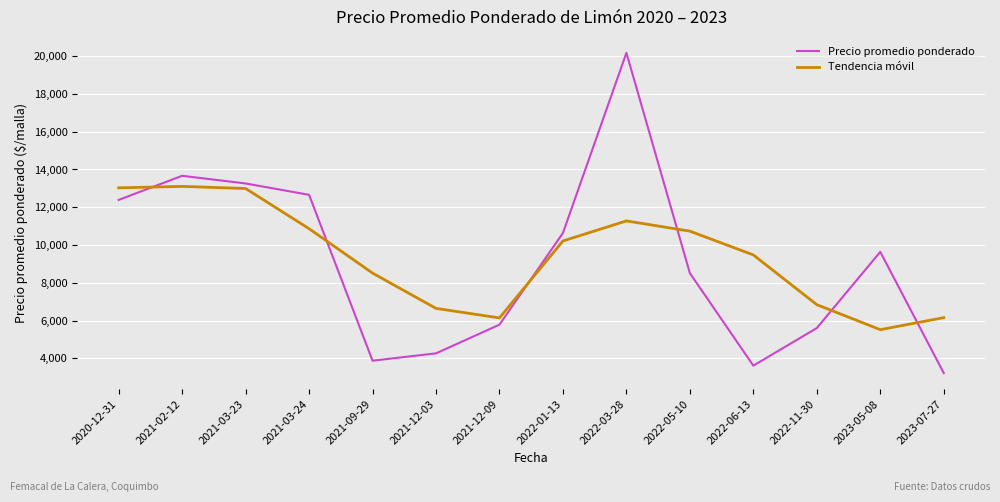

At 2021-09-29, list the series in order from smallest to largest.

Precio promedio ponderado, Tendencia móvil